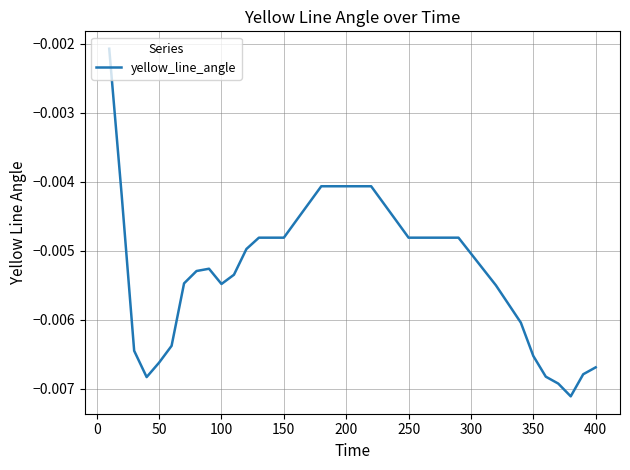

How many interior local peaks (higher than both neighbors) does the data have?

1